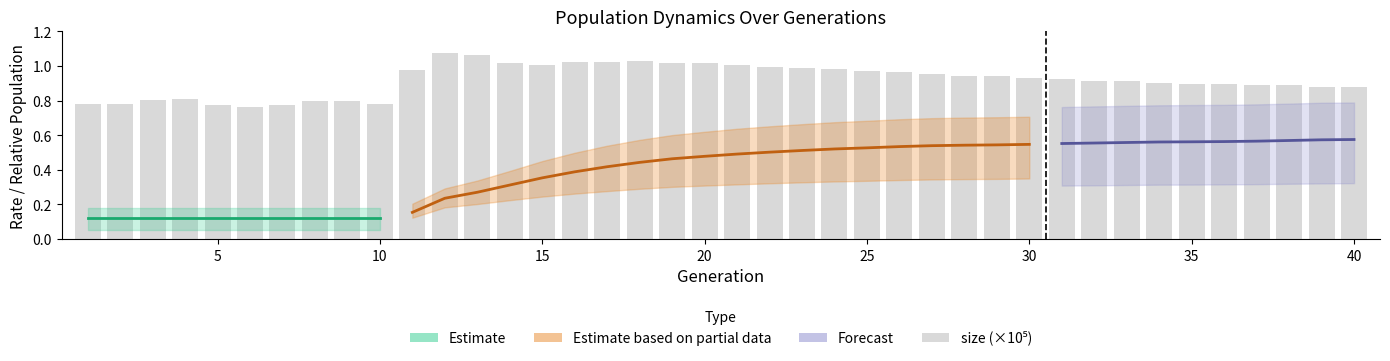

What is the difference between the maximum and minimum values?

0.3